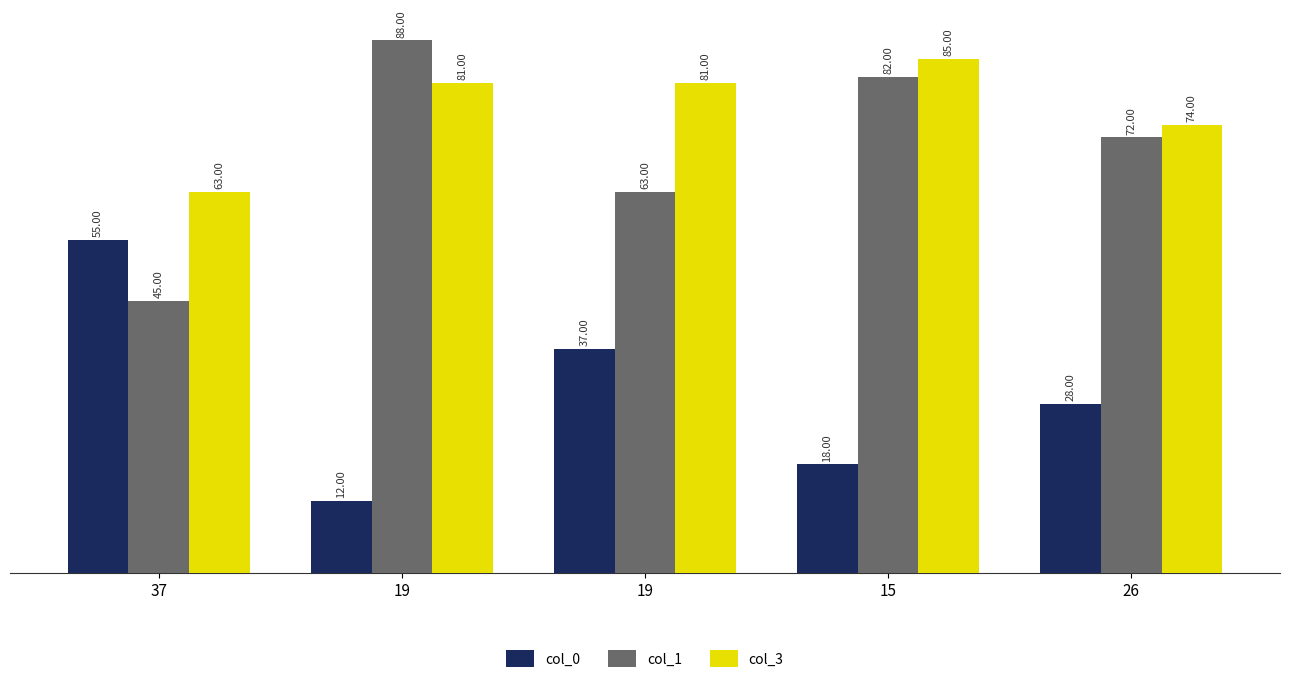

How many bars are there in each group?

3